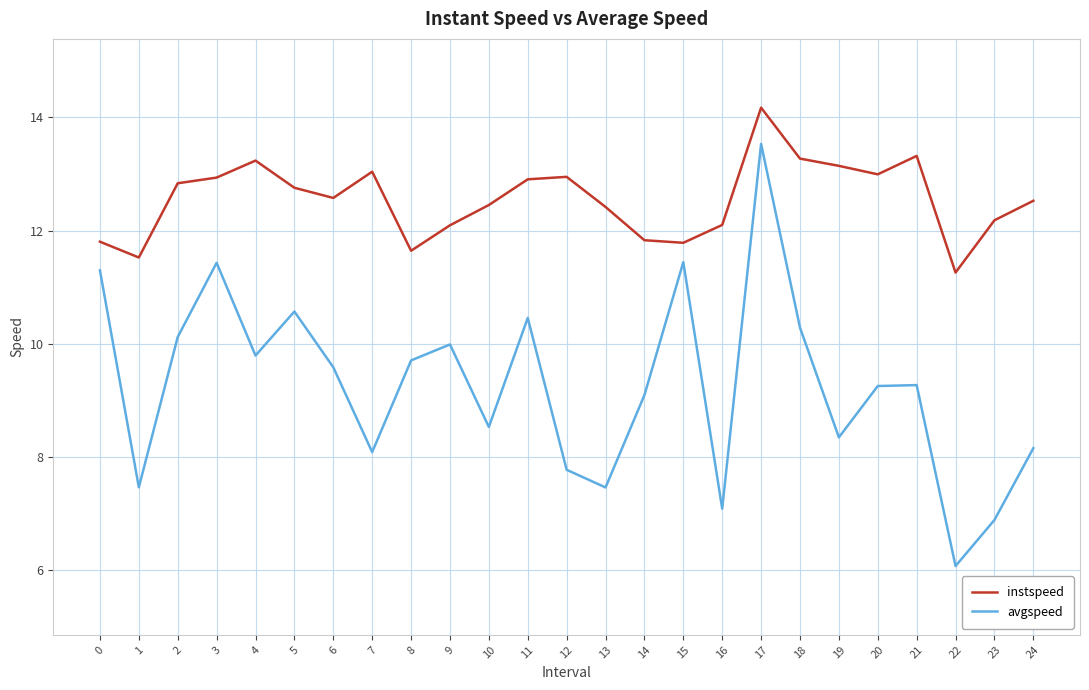

At which label does instspeed reach its peak?

17